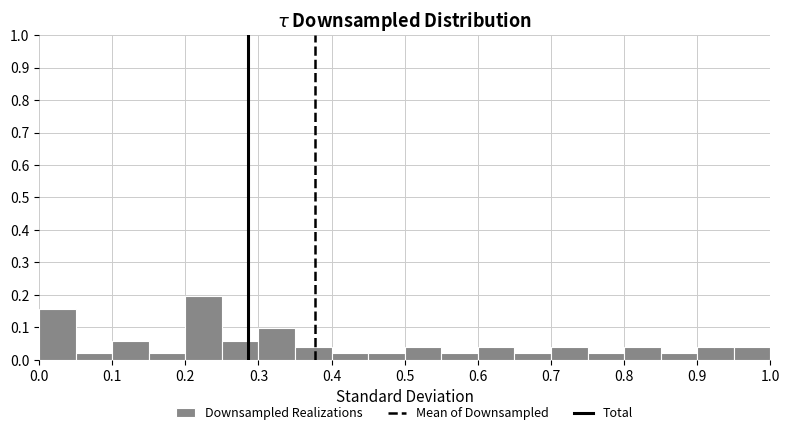

What is the height of the bar covering 0.10 to 0.15 on the x-axis? The values are not printed on the chart, so give them approximately, as read against the axis.

0.06